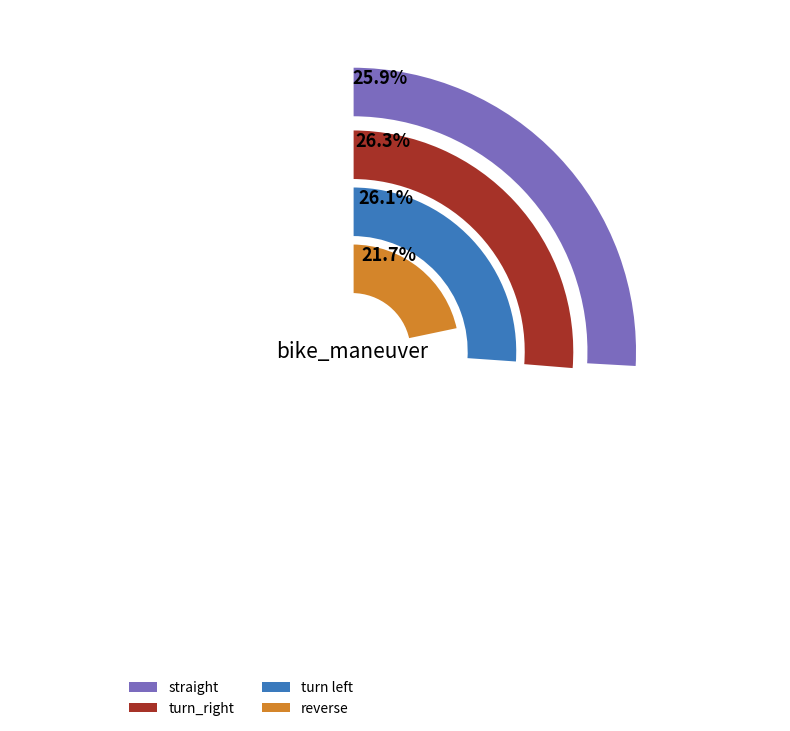

Between turn_right and straight, which is larger?

turn_right